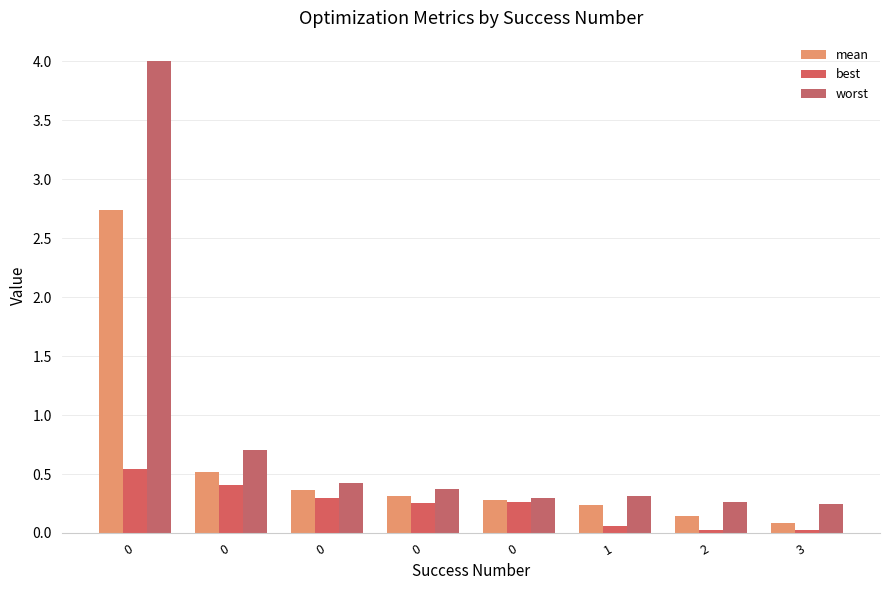

Are the bars horizontal?

No